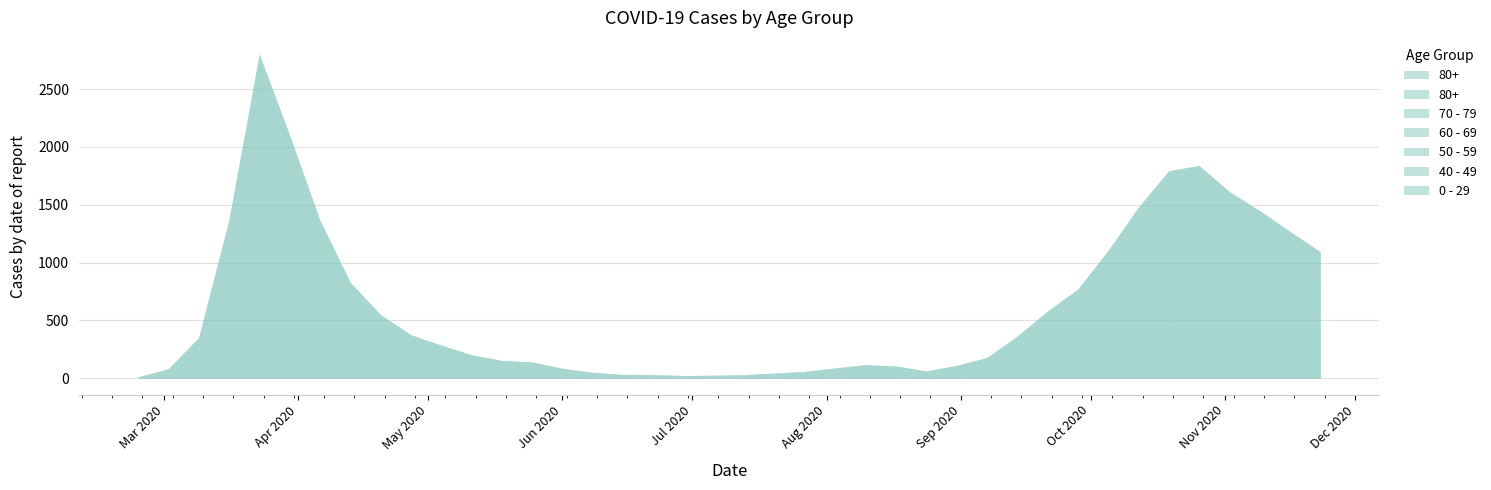

Count the number of categories in the chart.

40